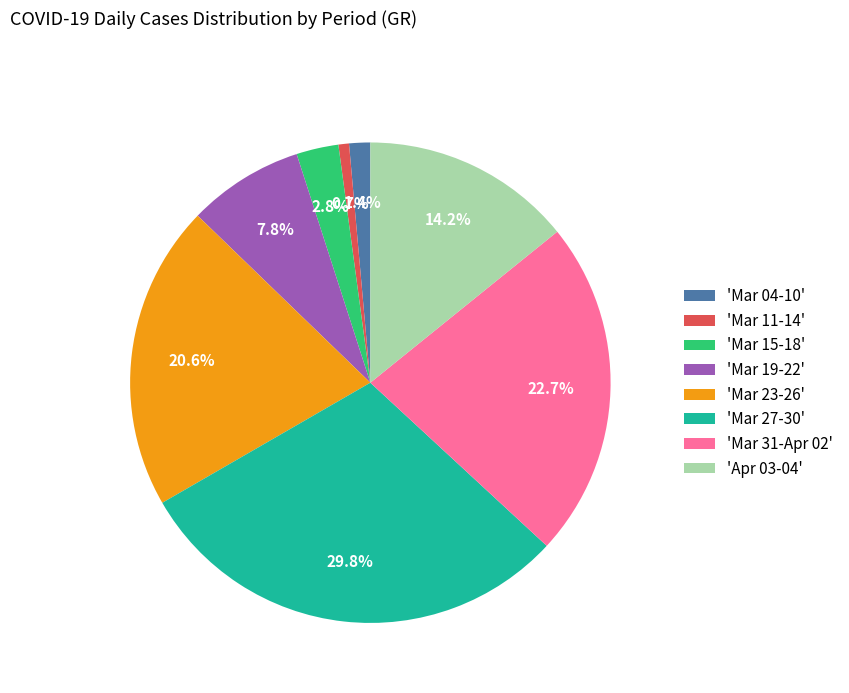

Which category has the biggest portion of the pie?

'Mar 27-30'